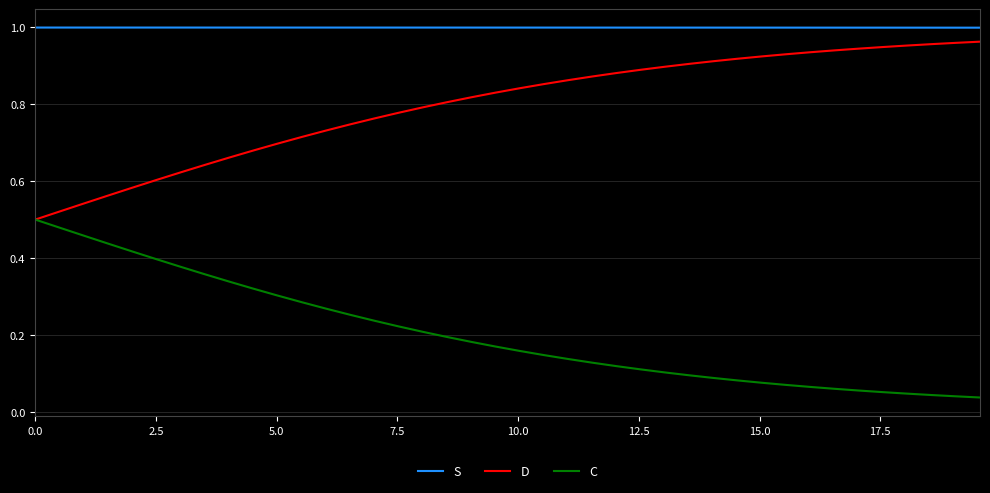

True or false: S and C cross at least once.

False